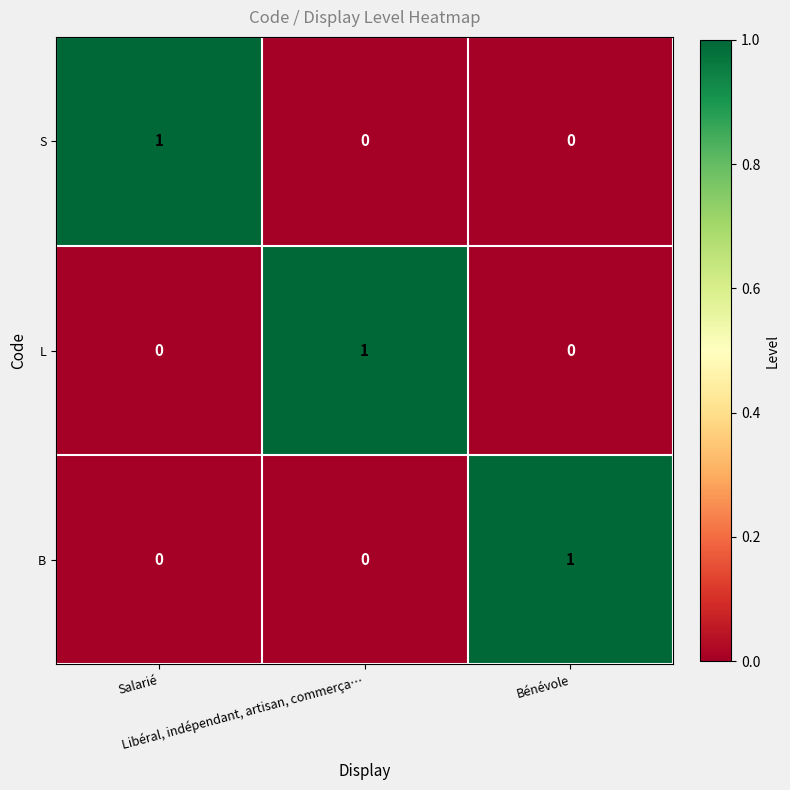

How many B values are between 0 and 1?

3